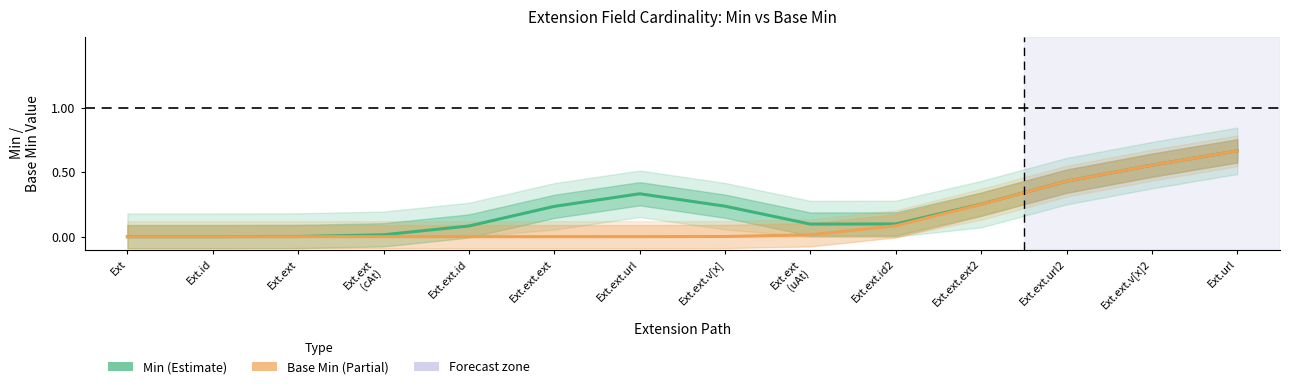

What is the difference between the maximum and minimum values in the Min (Estimate) series?

0.7